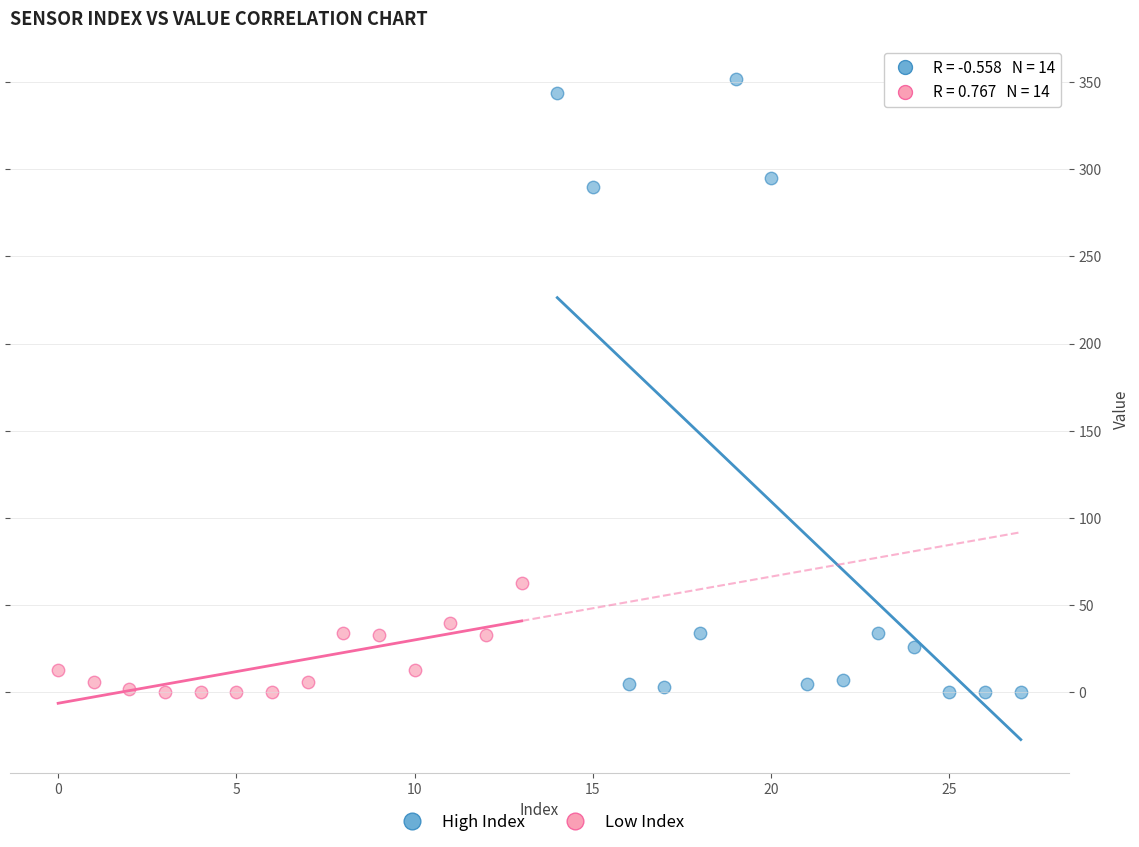

Which series has the widest spread of Y values?

High Index